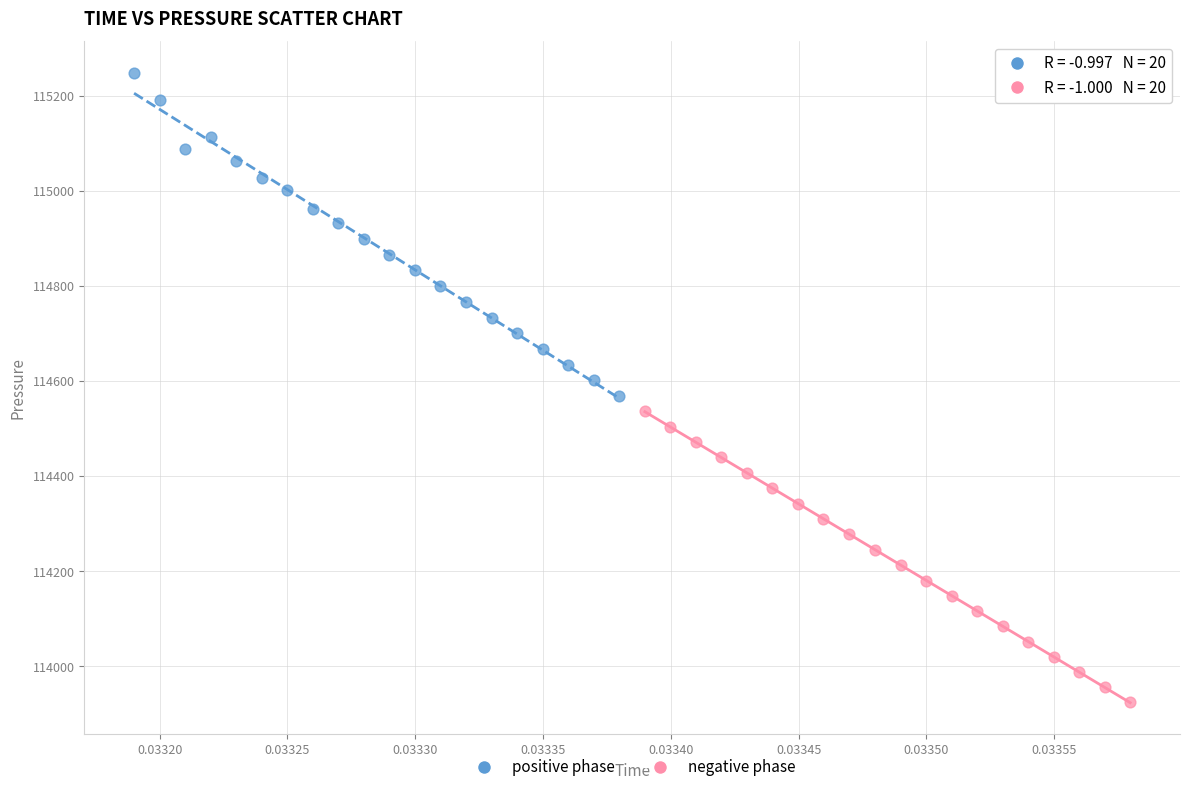

What are all the series names shown in the legend?

positive phase, negative phase